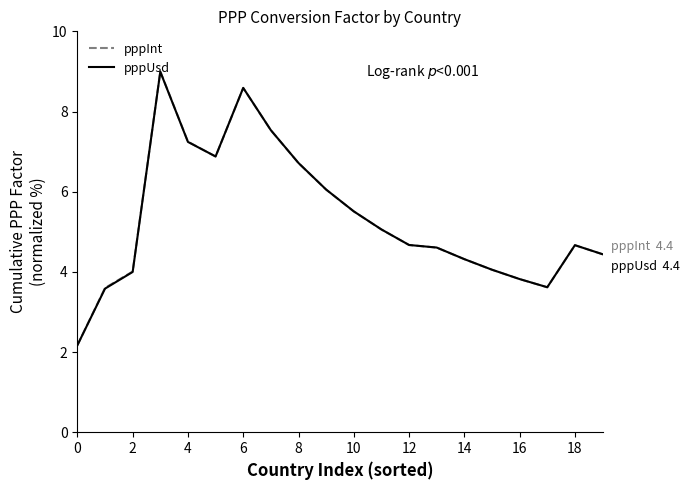

Reading left to right, transcribe all the data shown in this chart.

pppInt: 2.2	3.6	4.0	9.0	7.2	6.9	8.6	7.5	6.7	6.1	5.5	5.1	4.7	4.6	4.3	4.1	3.8	3.6	4.7	4.4
pppUsd: 2.2	3.6	4.0	9.0	7.2	6.9	8.6	7.5	6.7	6.1	5.5	5.1	4.7	4.6	4.3	4.1	3.8	3.6	4.7	4.4